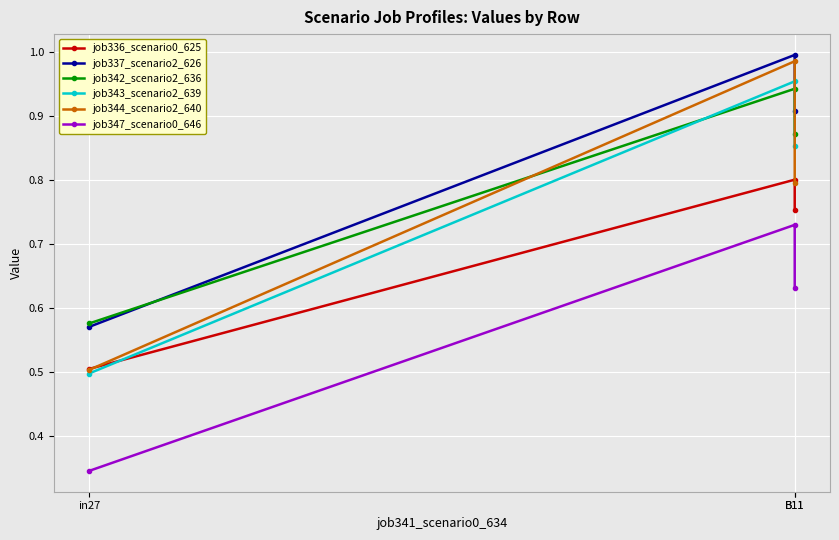

What is the difference between the job336_scenario0_625 values at B11 and in27?

0.2